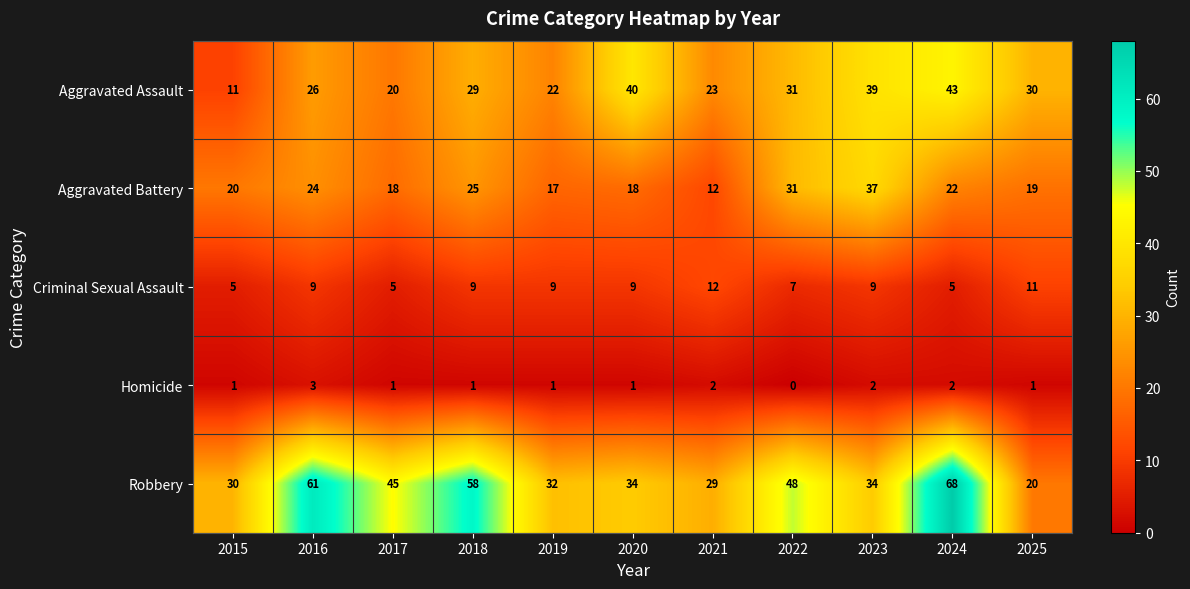

What is the approximate value of Criminal Sexual Assault at 2025?

11